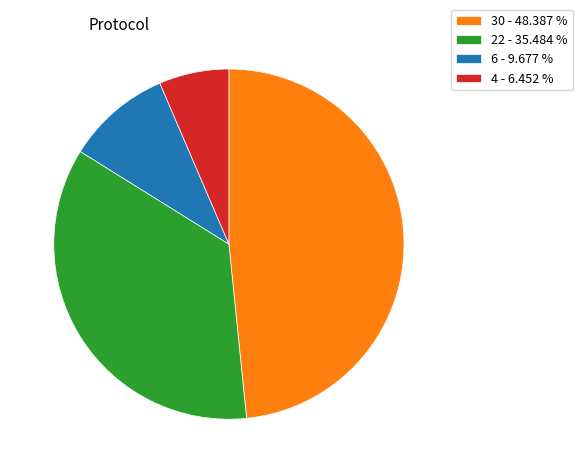

Rank the categories by value from lowest to highest.

4 - 6.452 %, 6 - 9.677 %, 22 - 35.484 %, 30 - 48.387 %